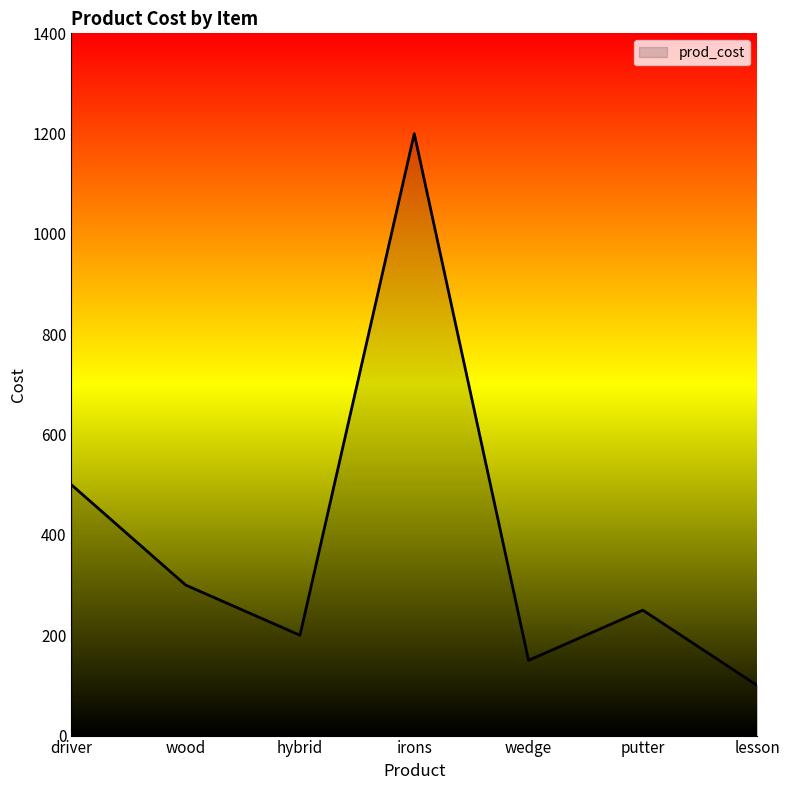

Reading right to left, transcribe all the data shown in this chart.

lesson=100	putter=250	wedge=150	irons=1200	hybrid=200	wood=300	driver=500